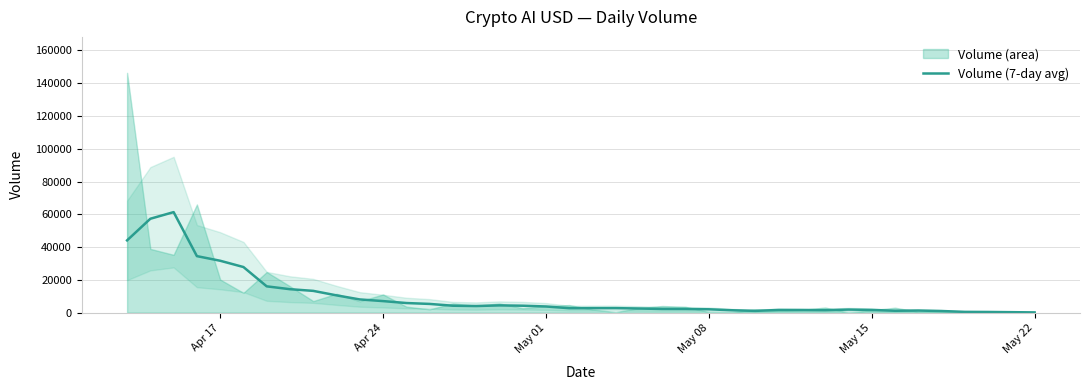

The chart shows a value of 427.3 at 29. True or false?

False